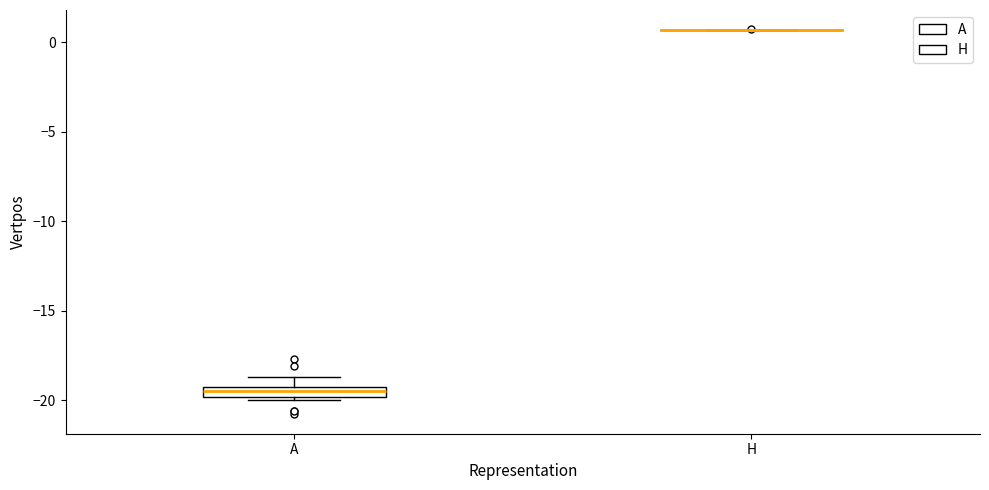

Which box is the tallest, from its lower edge to its upper edge?

A